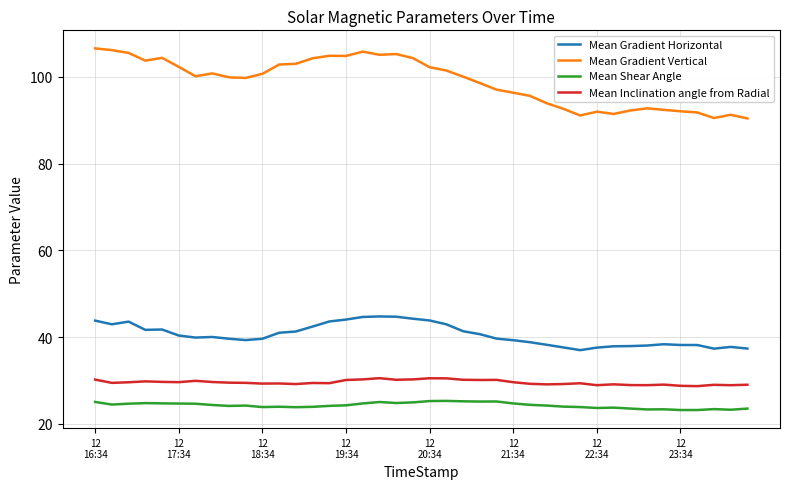

What is the minimum value shown in the chart?

23.2